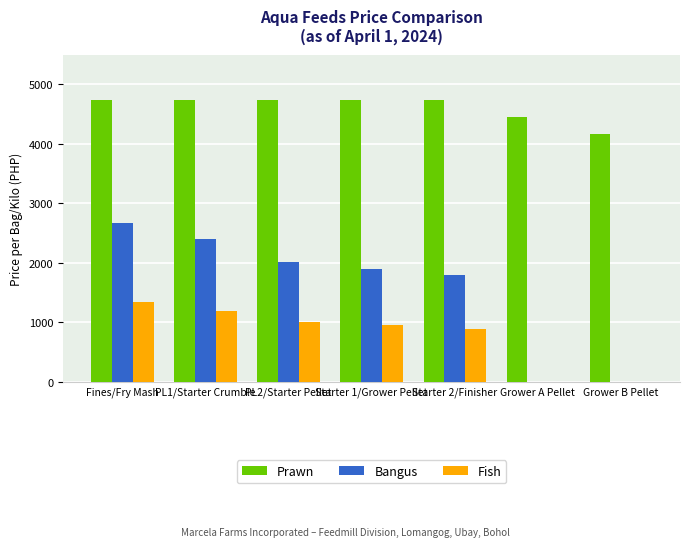

What is the approximate value of Bangus at PL1/Starter Crumble?

2396.5